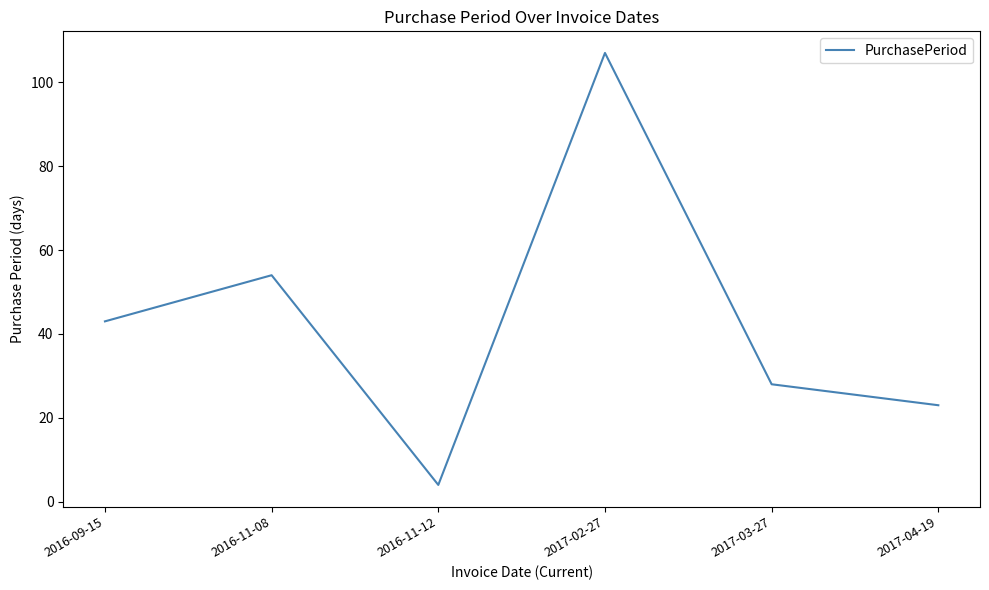

The value at 2016-11-08 is 32. True or false?

False